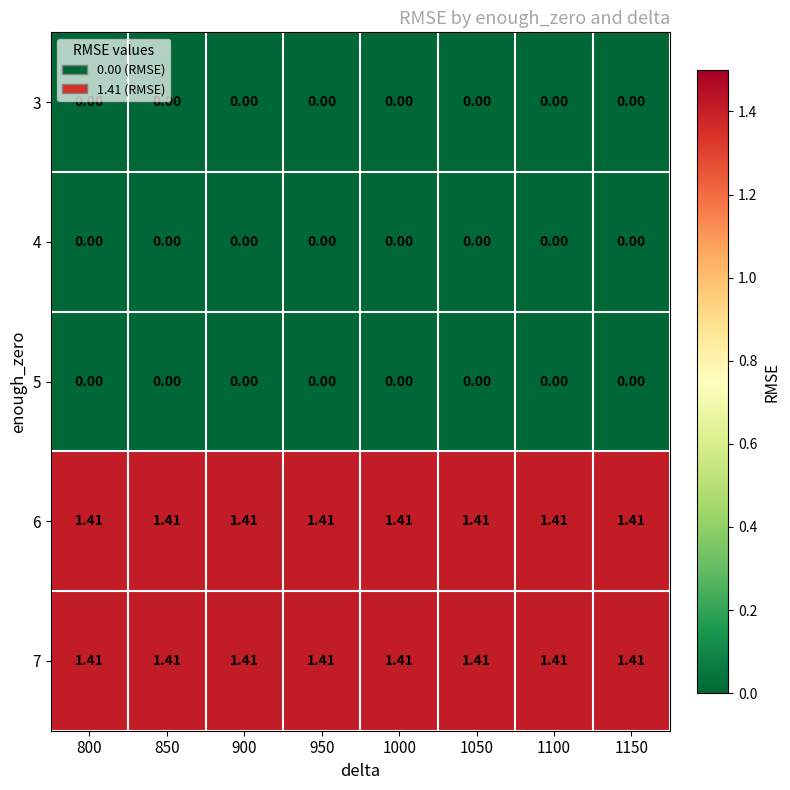

Is the value of 3 at 1150 greater than the value of 6 at 850?

No